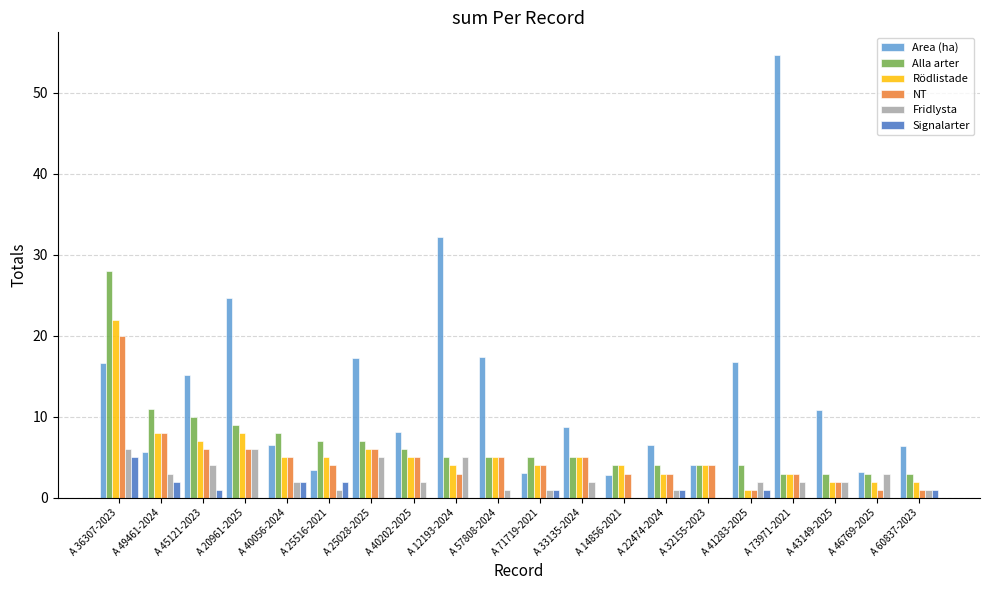

What is the approximate value of Alla arter at A 73971-2021?

3.0